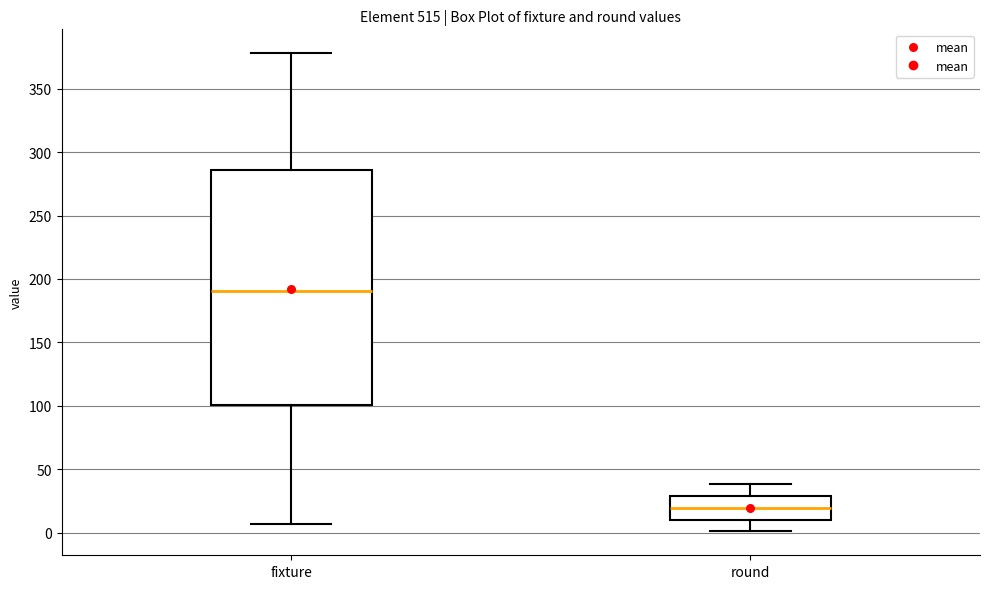

Reading left to right, read every box against the y-axis: the position of its median line, the range the box covers, and the ends of its whiskers. The values are not printed on the chart, so give them approximately, as read against the axis.

fixture: median 190, box 100 to 285, whiskers 5 to 380
round: median 20, box 10 to 30, whiskers 0 to 40